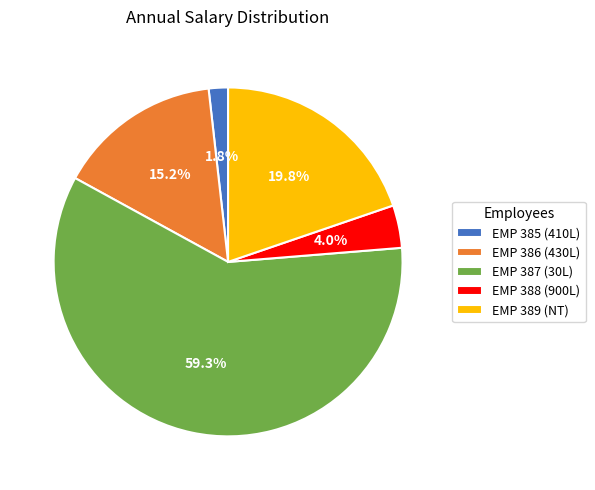

How many slices are in this pie chart?

5